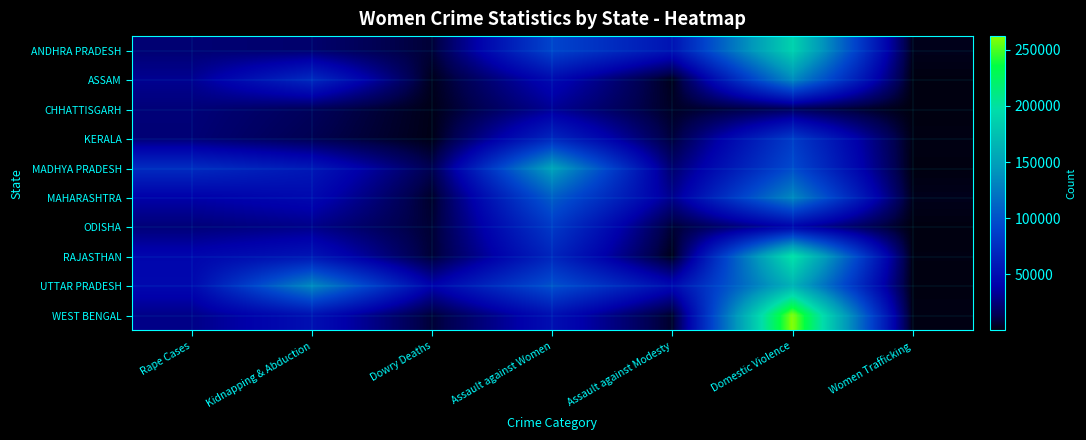

List the series in order of their peak value, highest first.

WEST BENGAL, RAJASTHAN, ANDHRA PRADESH, UTTAR PRADESH, MADHYA PRADESH, ASSAM, MAHARASHTRA, KERALA, ODISHA, CHHATTISGARH